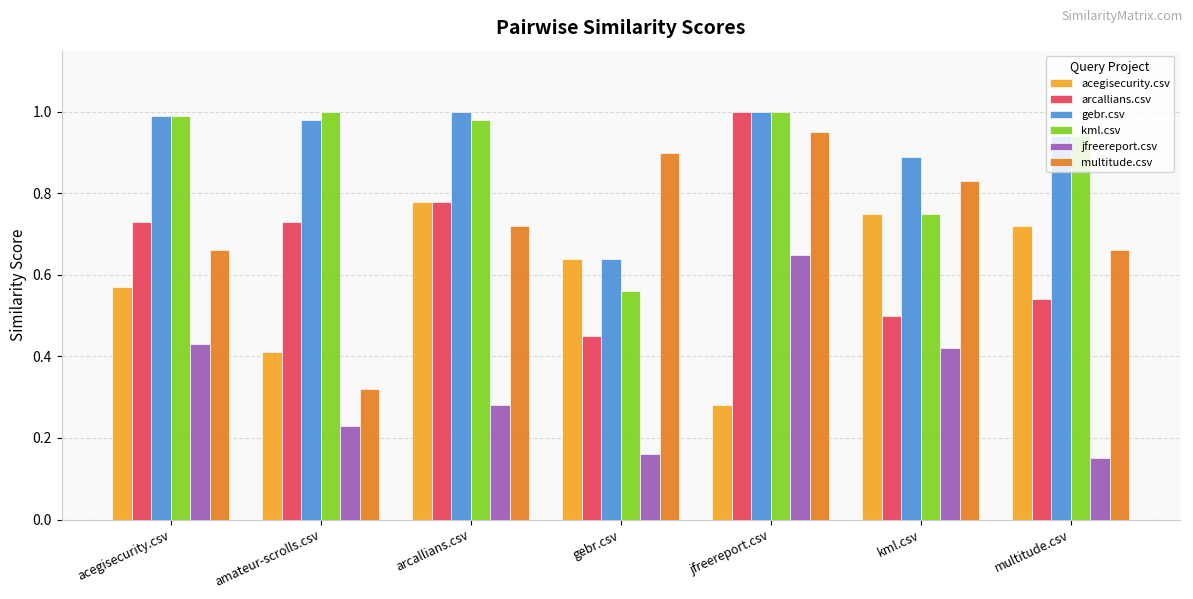

At which label is gebr.csv closest to 0?

gebr.csv